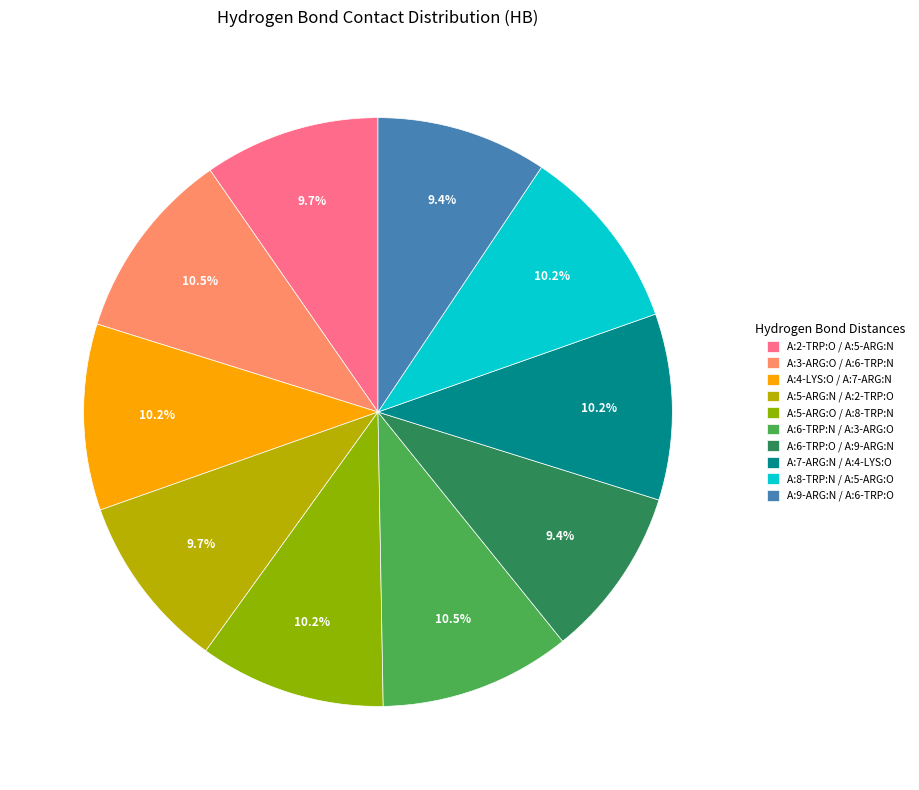

To the nearest percent, what is the difference between the largest and smallest slice percentages?

1%